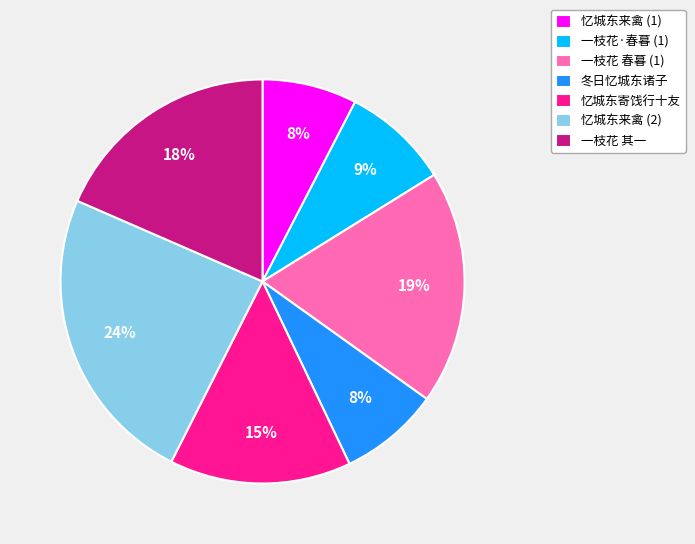

True or false: 一枝花·春暮 (1) accounts for 3% of the total.

False